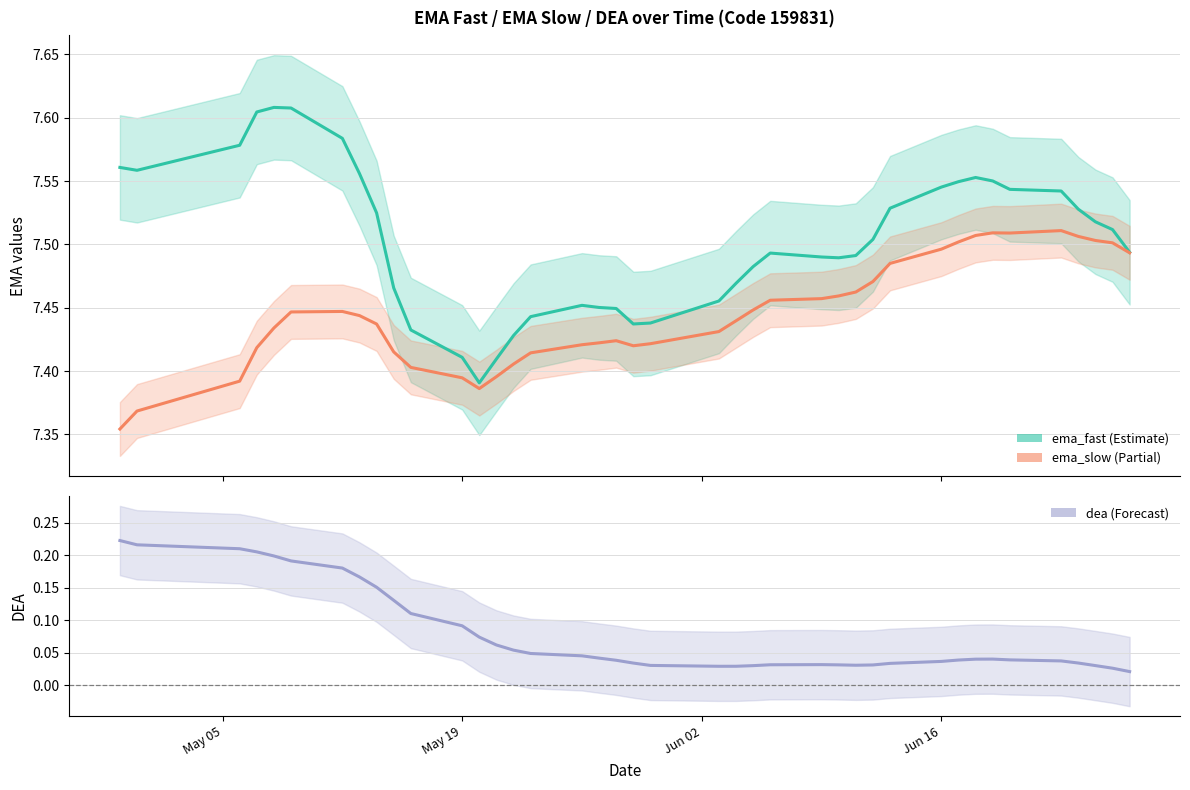

List the series in order of their peak value, lowest first.

dea, ema_slow, ema_fast